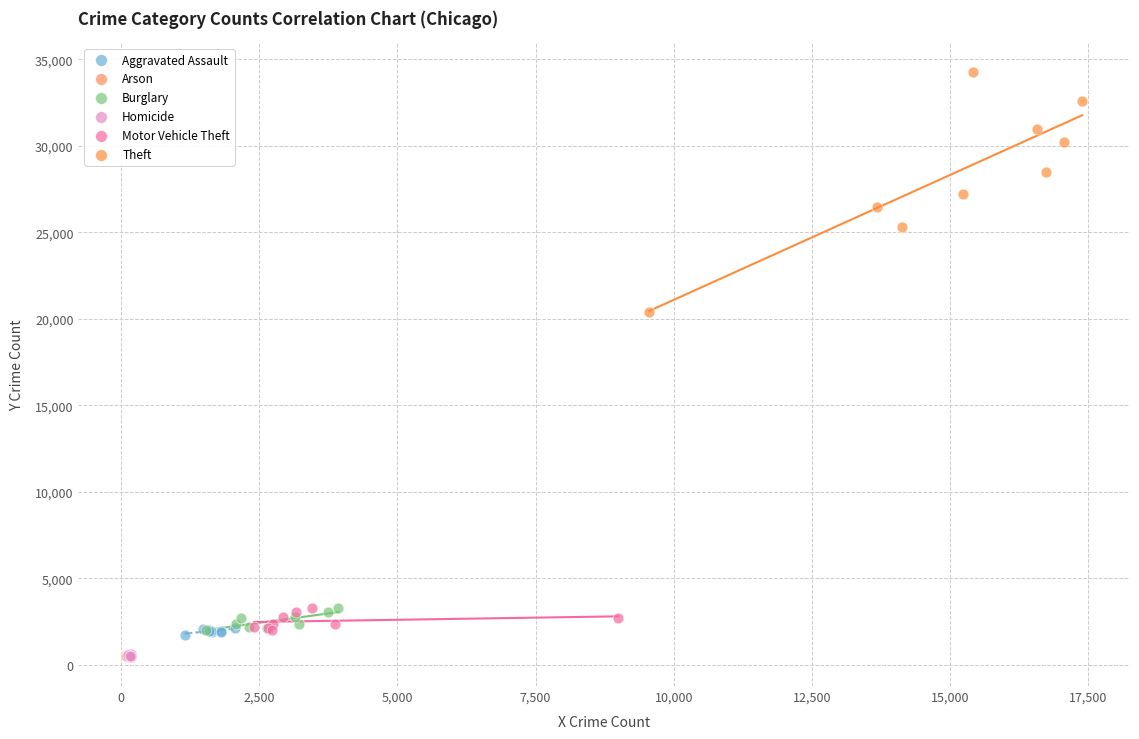

Which series has the largest Y range (max minus min)?

Theft